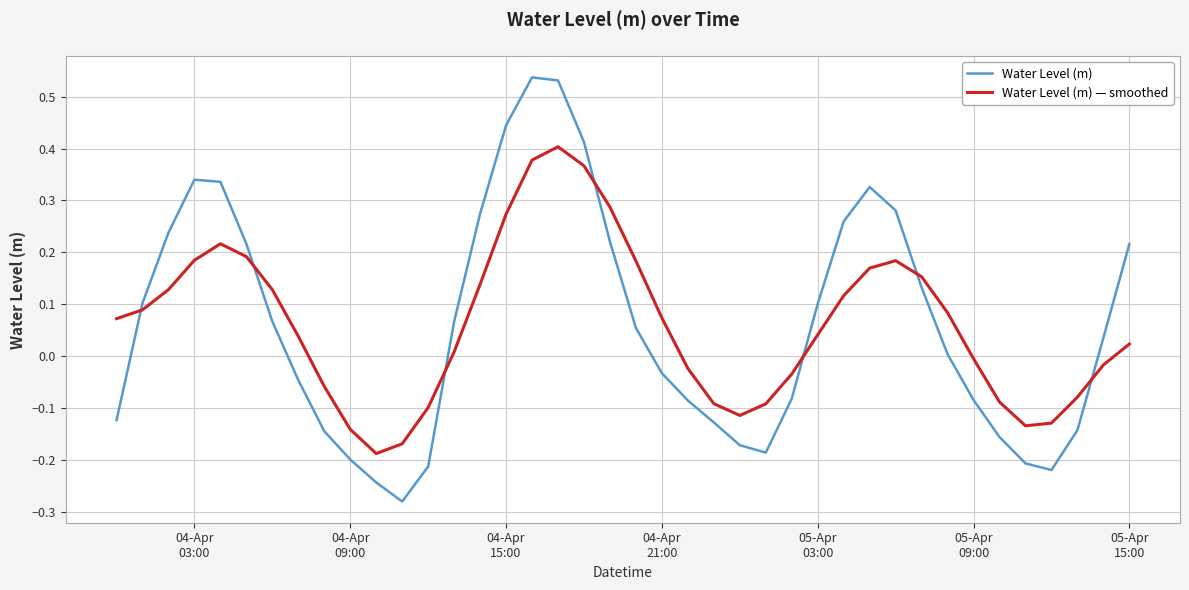

Rank the series by their maximum value, from highest to lowest.

Water Level (m), Water Level (m) — smoothed